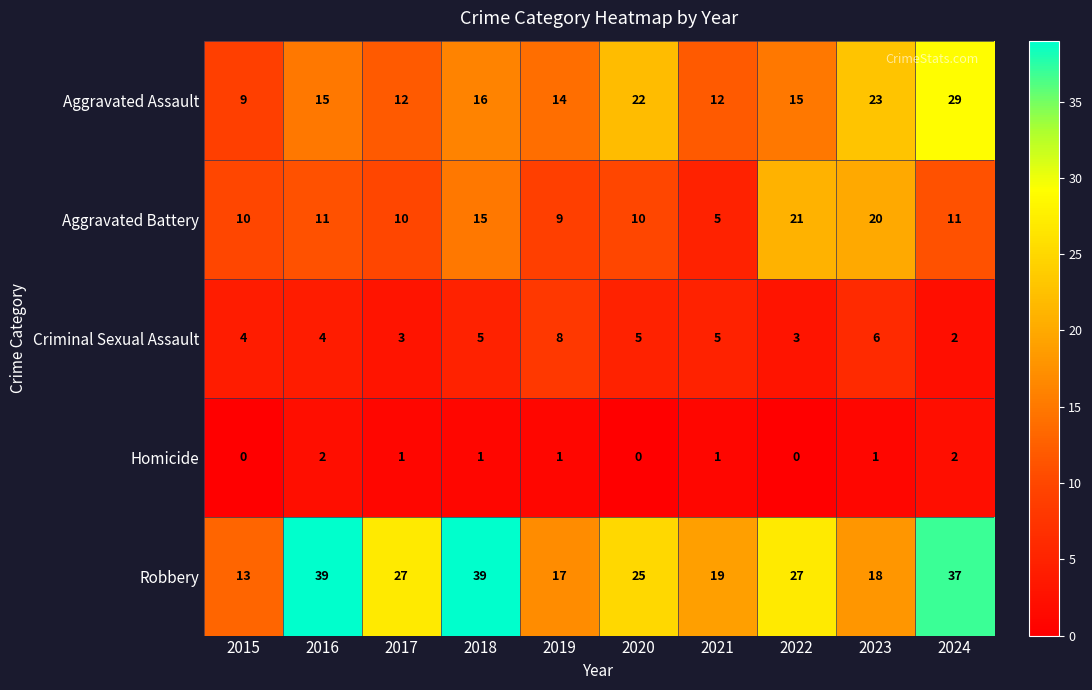

At which label does Aggravated Assault reach its peak?

2024